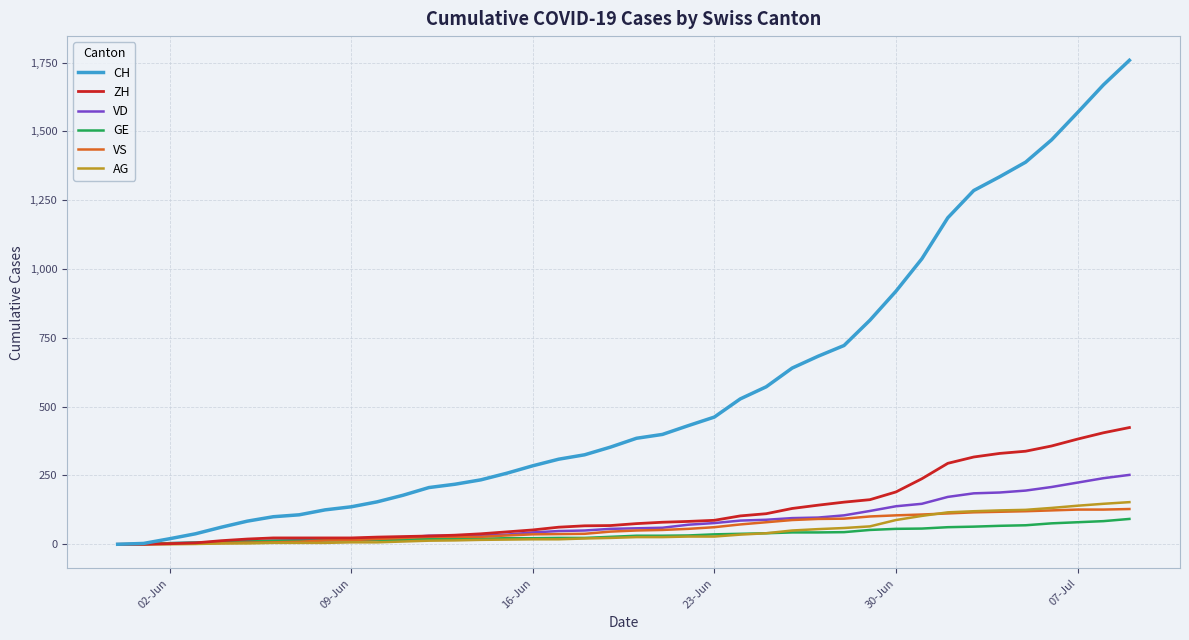

Which series has the largest total across all categories?

CH